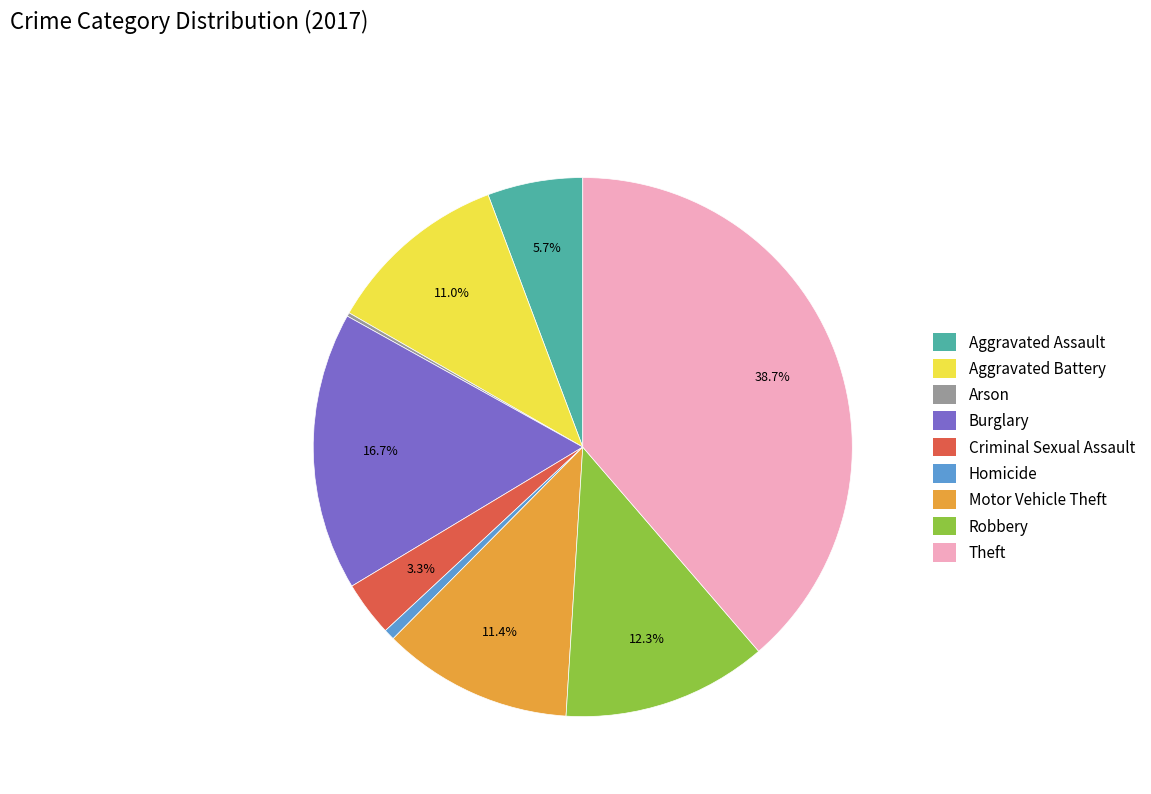

Approximately how many times larger is the value at Motor Vehicle Theft compared to Aggravated Assault?

2.0